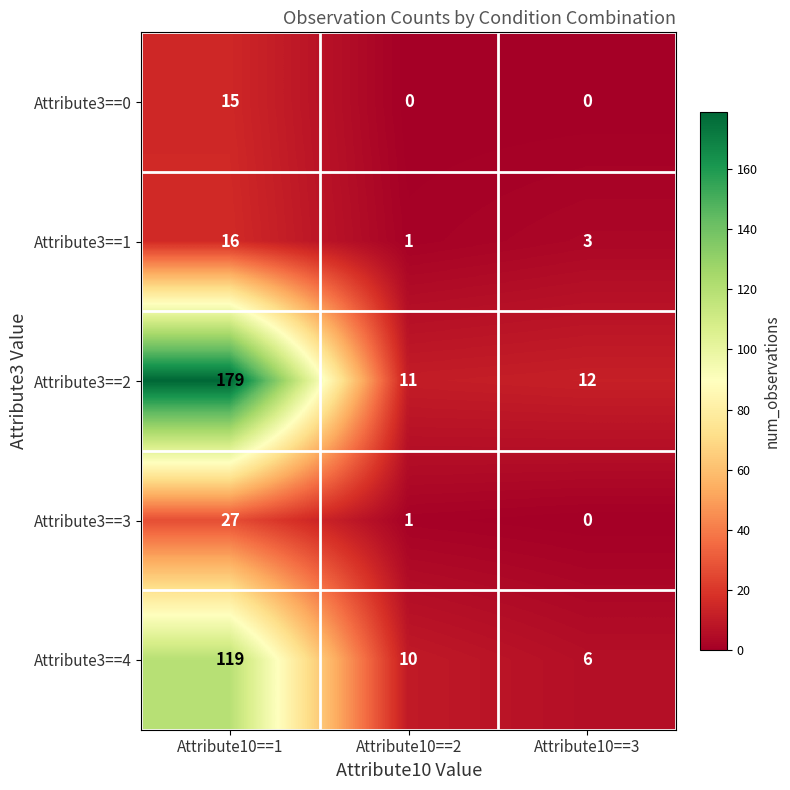

Rank the series by their maximum value, from highest to lowest.

Attribute3==2, Attribute3==4, Attribute3==3, Attribute3==1, Attribute3==0